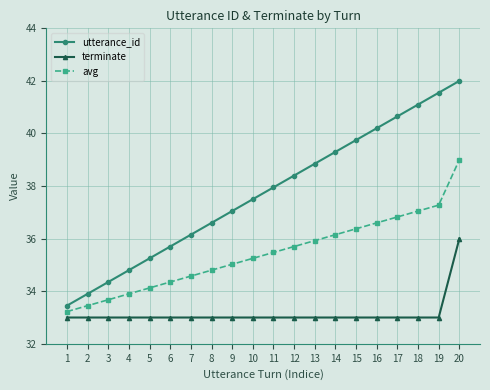

Is this an area chart (filled region under the line)?

No